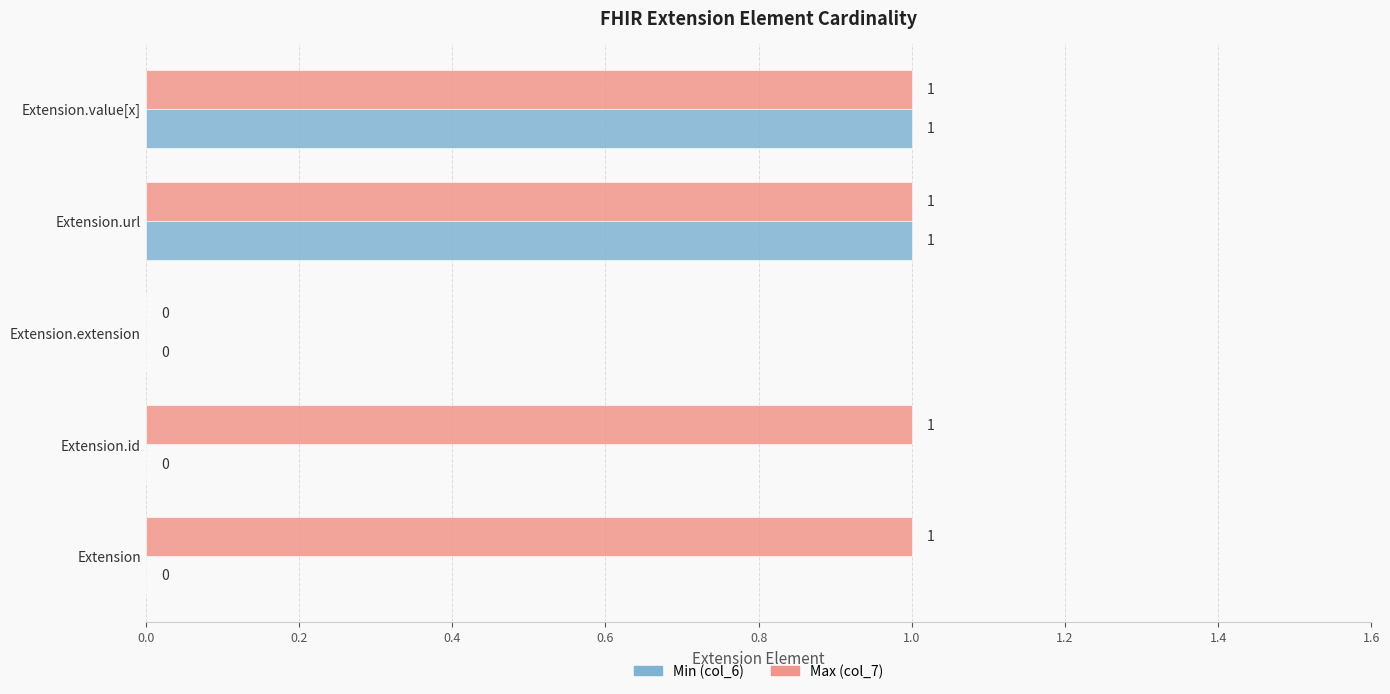

What is the sum of all Max (col_7) values?

4